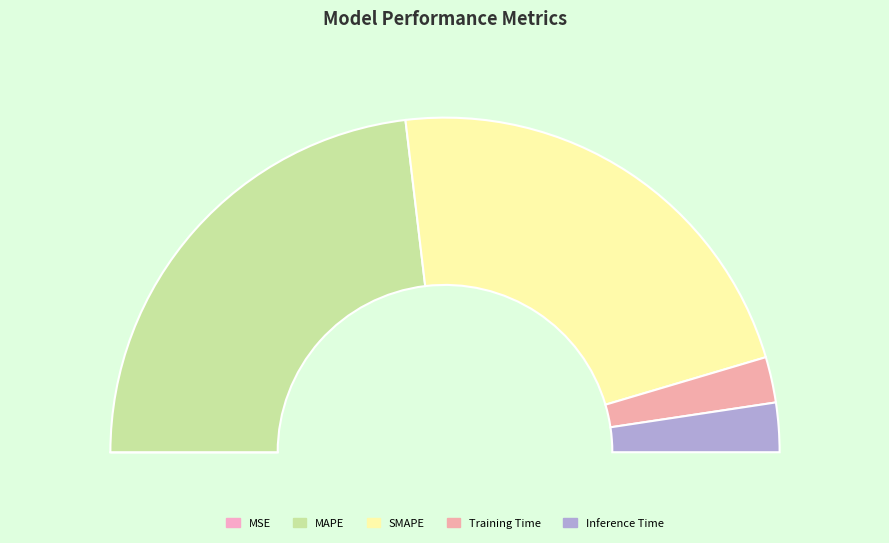

To the nearest percent, what is the difference between the largest and smallest slice percentages?

46%